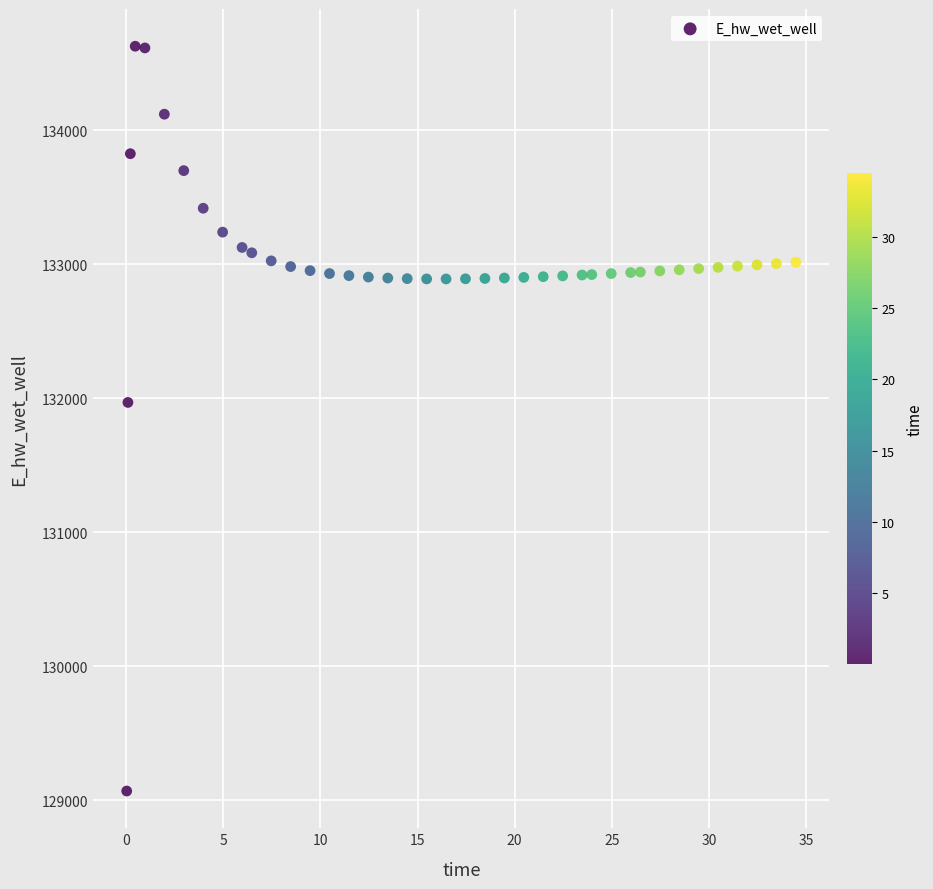

What is the range of X values (max minus min)?

34.4